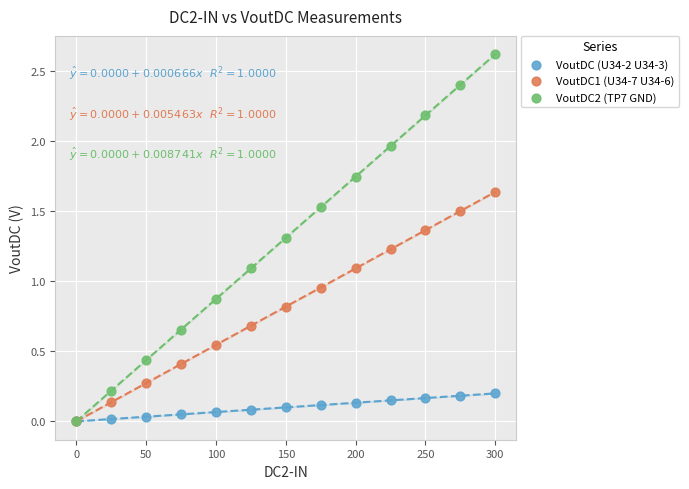

In the VoutDC2 (TP7 GND) series, what Y value is closest to 1?

1.1